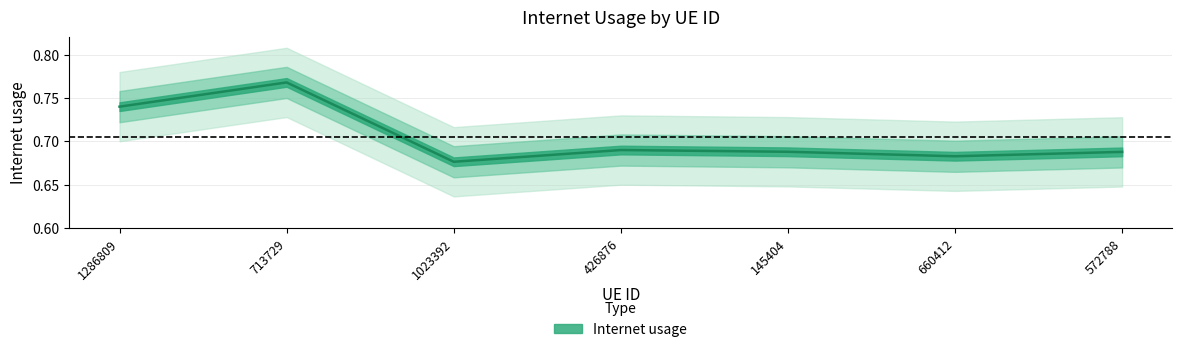

List the labels in order of value, smallest first.

1023392, 660412, 572788, 145404, 426876, 1286809, 713729